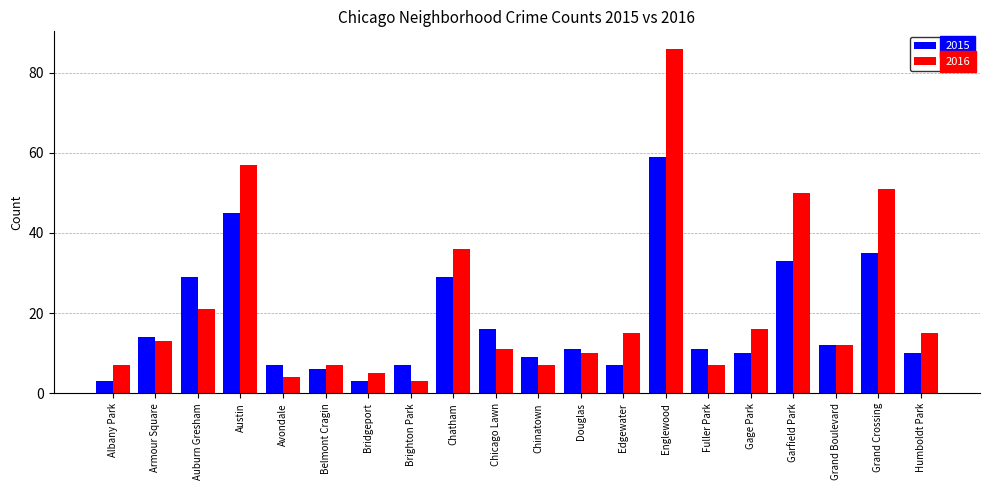

Where is 2016 nearest to the value 44?

Garfield Park